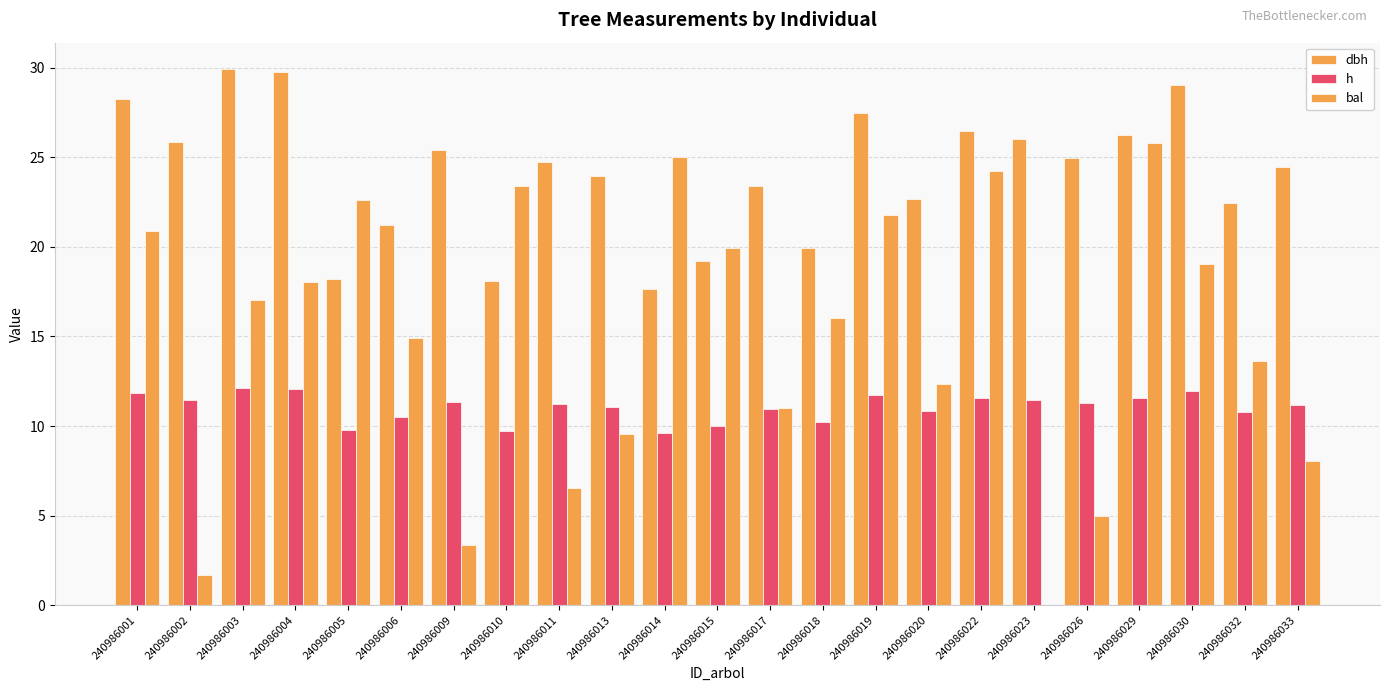

What is the value of the h bar at the 15th from the left?

11.7